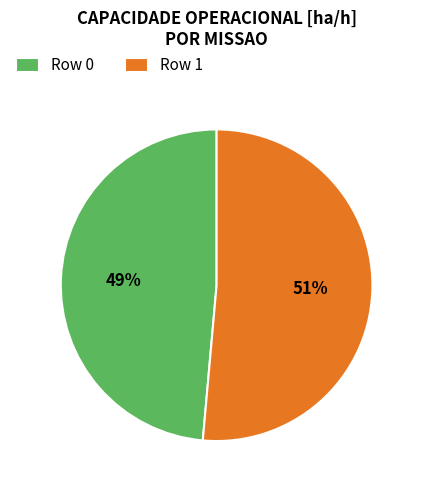

Is Row 1 the majority of the pie?

Yes